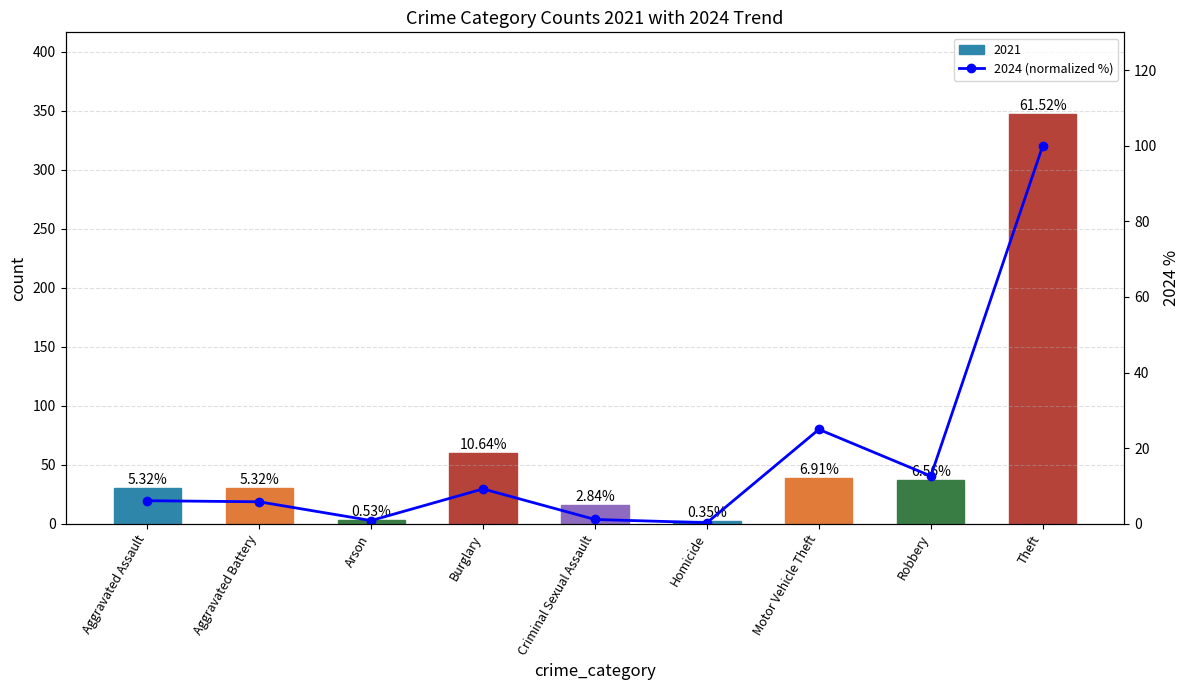

At which label does the data first exceed 6?

Aggravated Assault